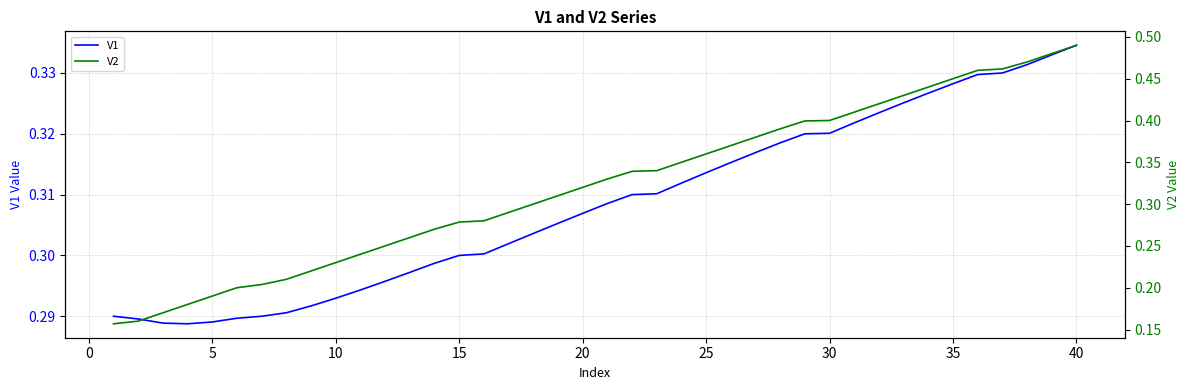

The V1 series shows 0.3 at 35. True or false?

True